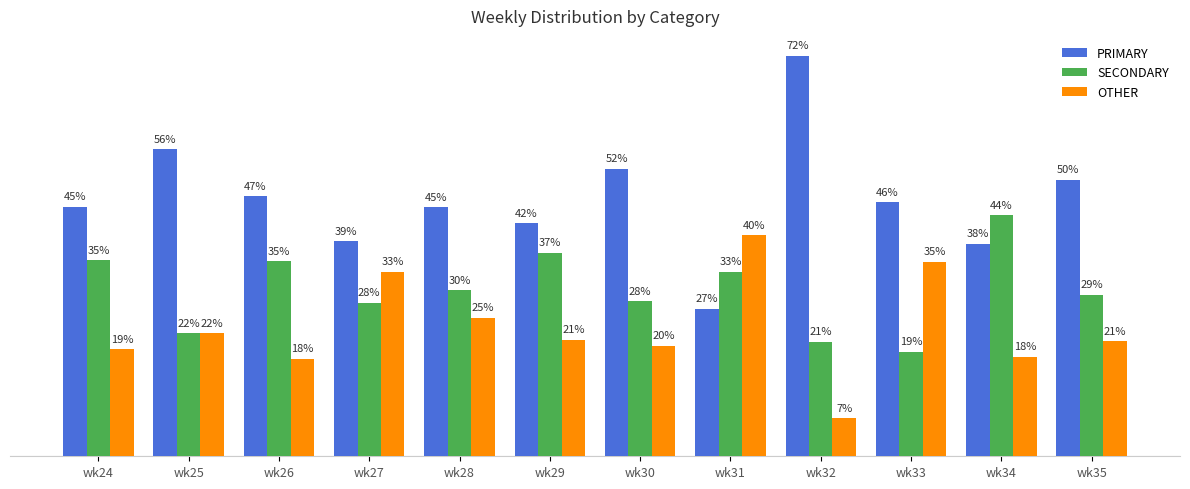

Which series has the largest range (max minus min)?

PRIMARY